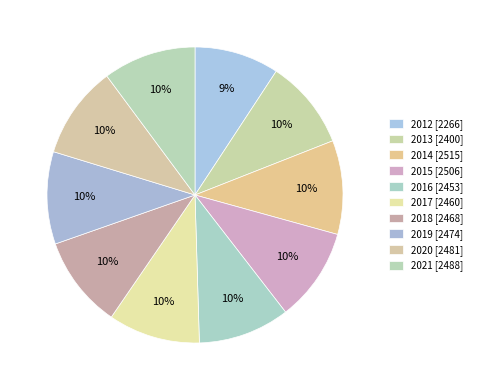

The 2015 slice represents 10% of the pie. True or false?

True